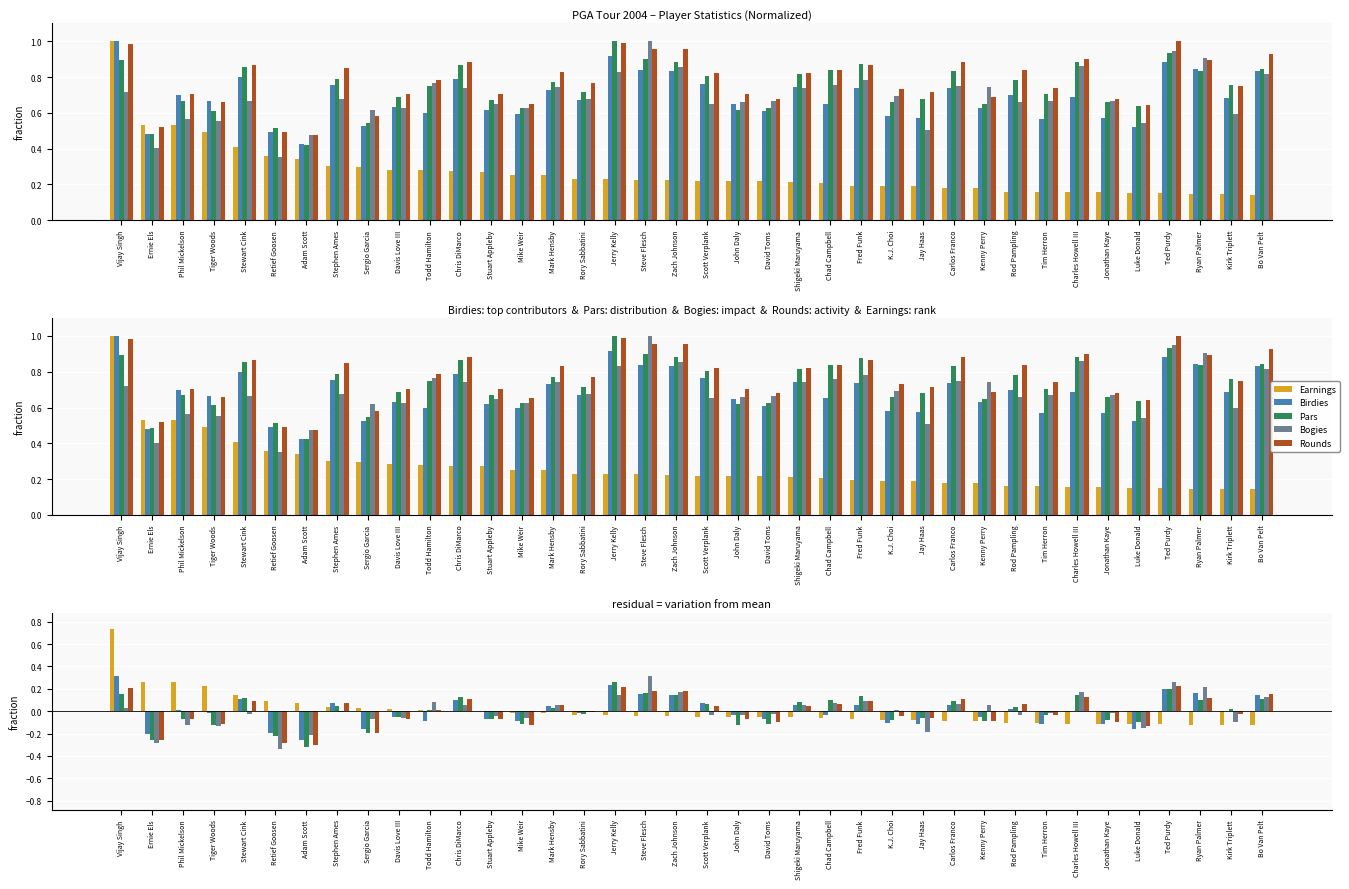

Which series has the largest total across all categories?

Rounds